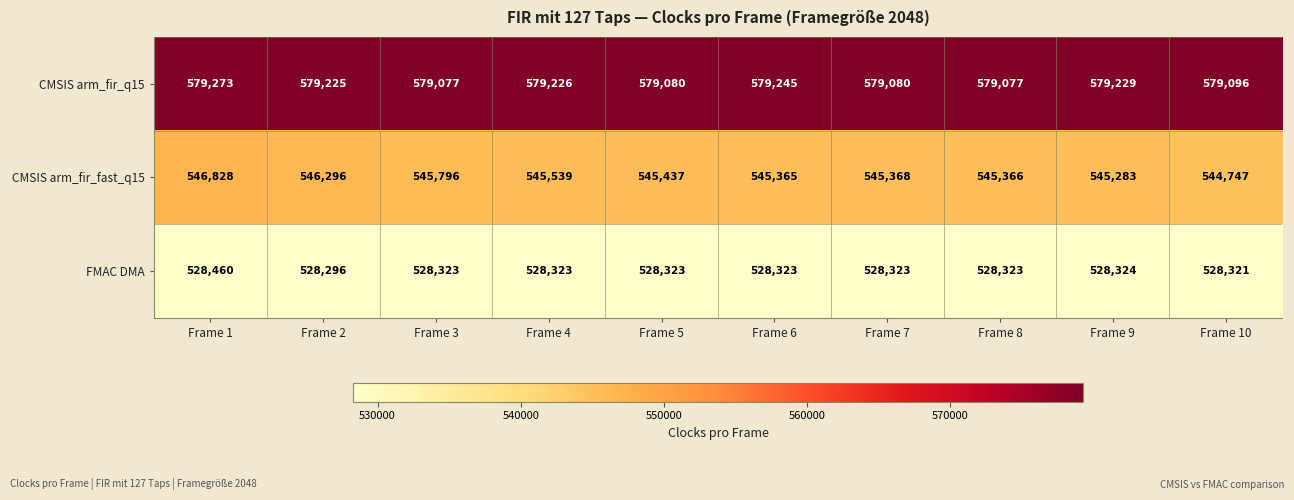

True or false: CMSIS arm_fir_q15 has a value of 579229 at Frame 9.

True